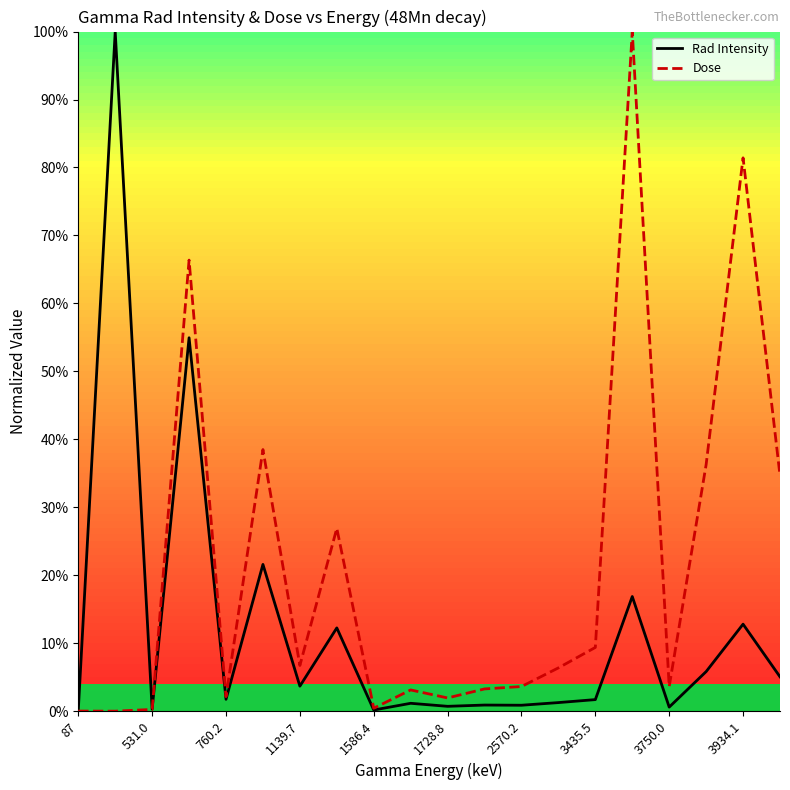

Rank the series by their maximum value, from lowest to highest.

Rad Intensity, Dose